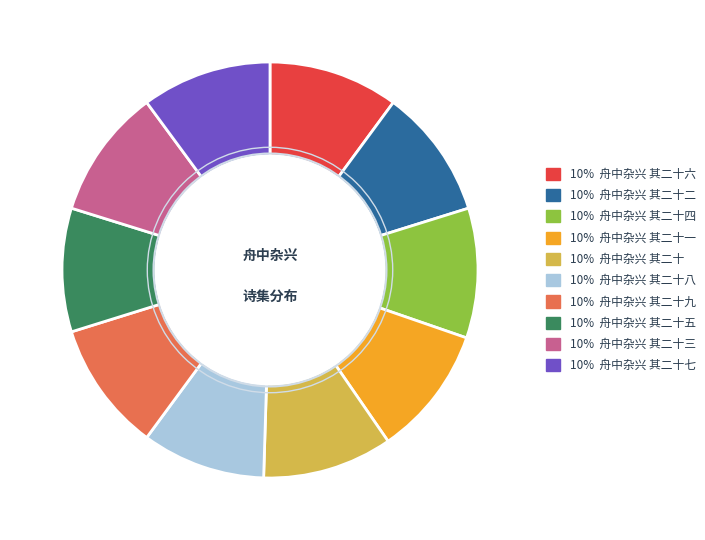

Is there a majority slice in this chart?

No